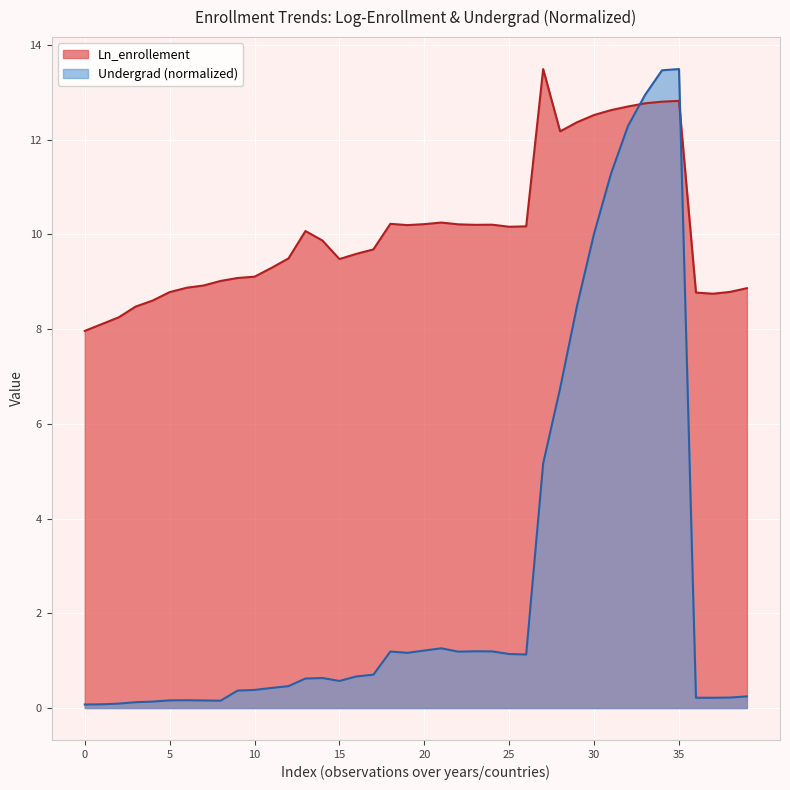

Which series has the largest total across all categories?

Ln_enrollement